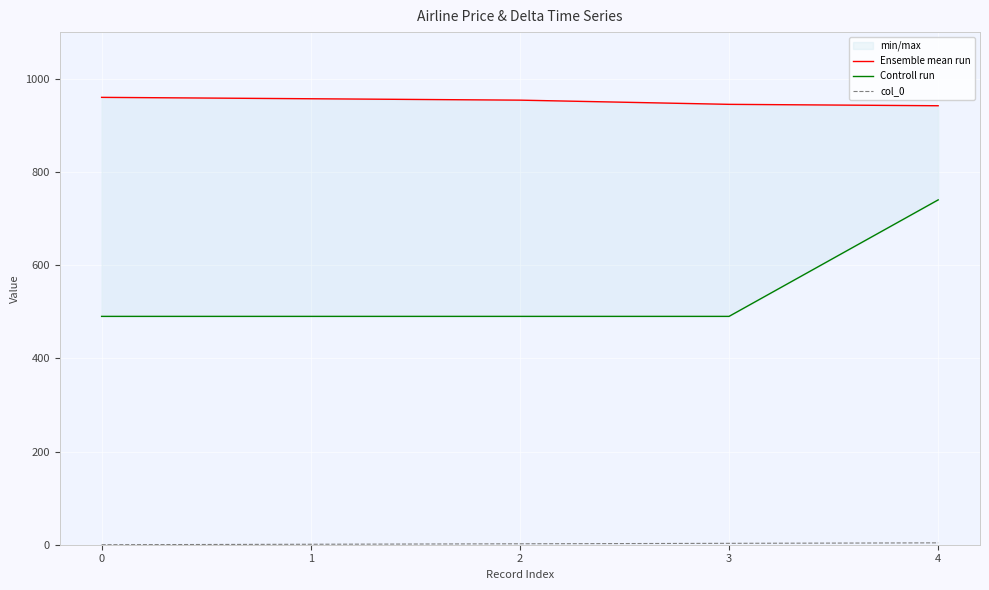

Which series has the widest spread of values?

Controll run